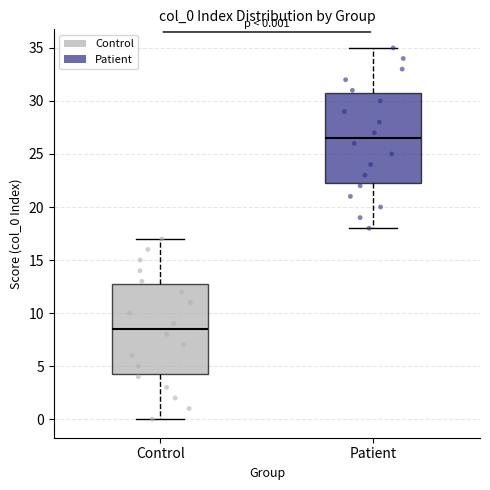

Which box's median line is the highest?

Patient